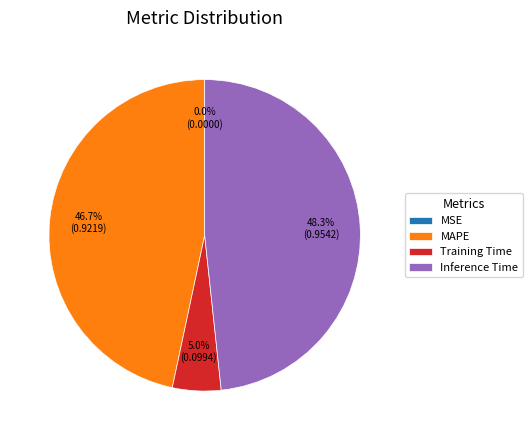

Does Training Time represent more than half of the total?

No